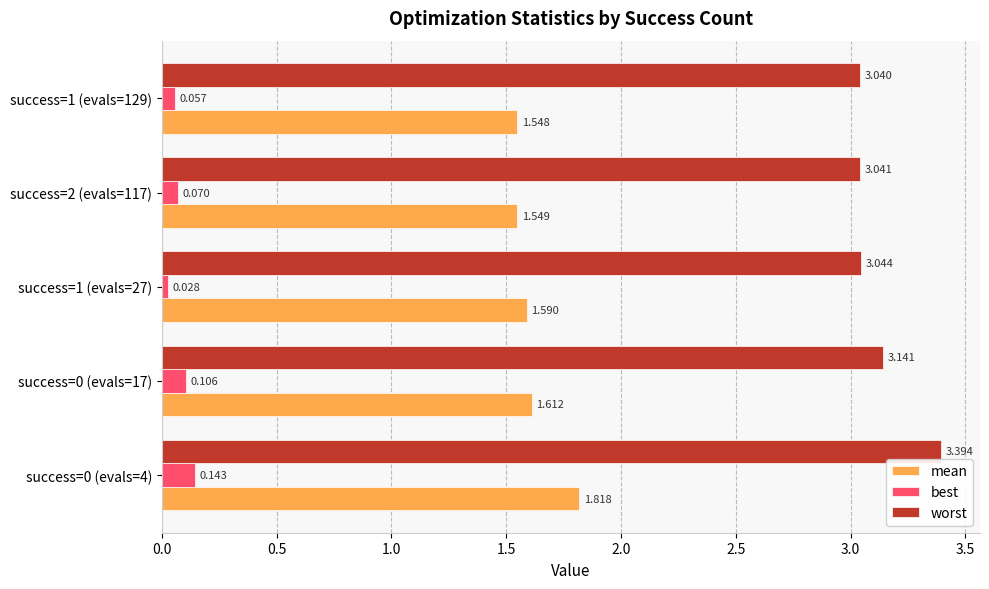

Which series has the largest range (max minus min)?

worst